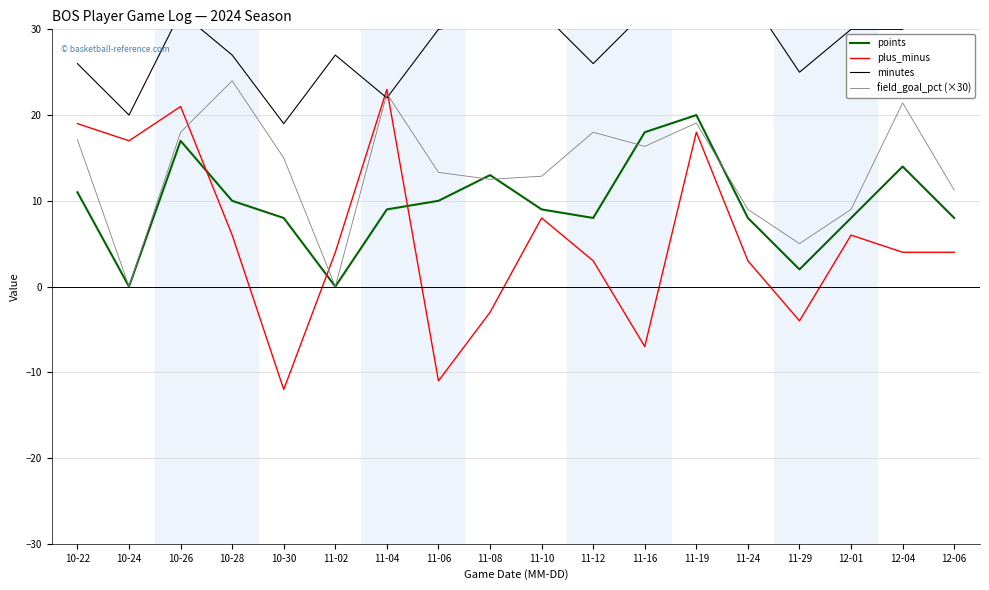

What is the sum of all field_goal_pct (×30) values?

244.4